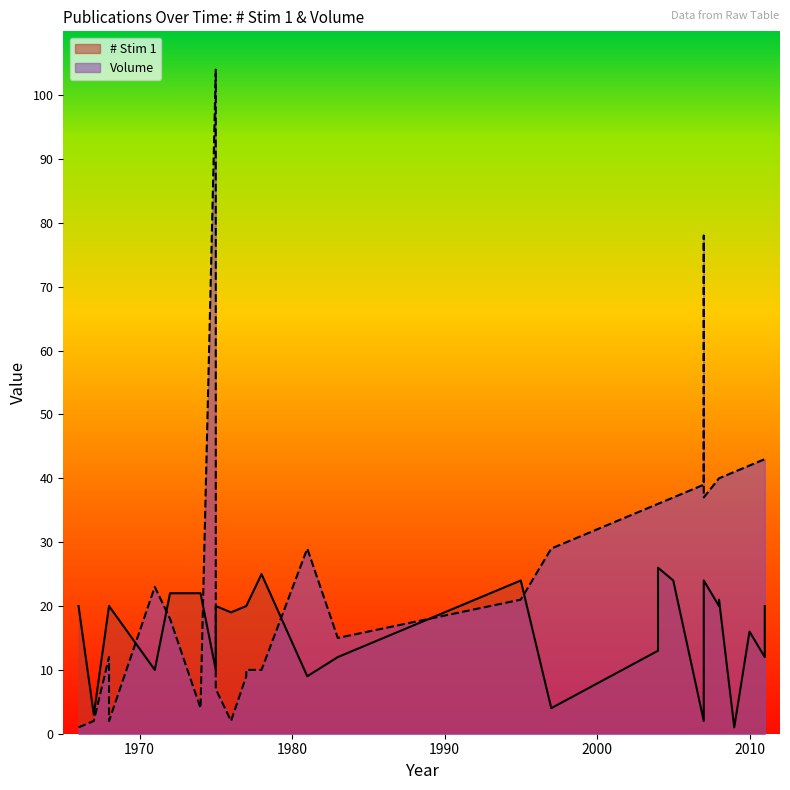

The Volume series shows 59 at 2004. True or false?

False